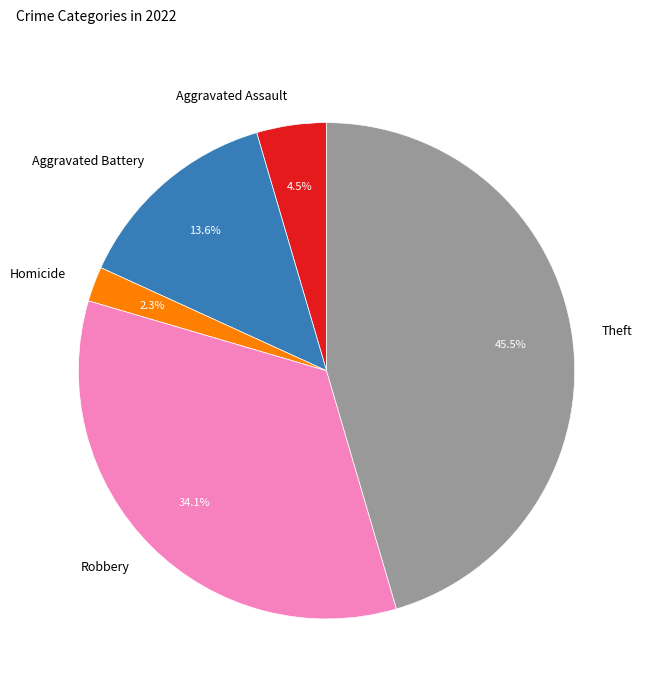

What is the smallest slice in the pie chart?

Homicide